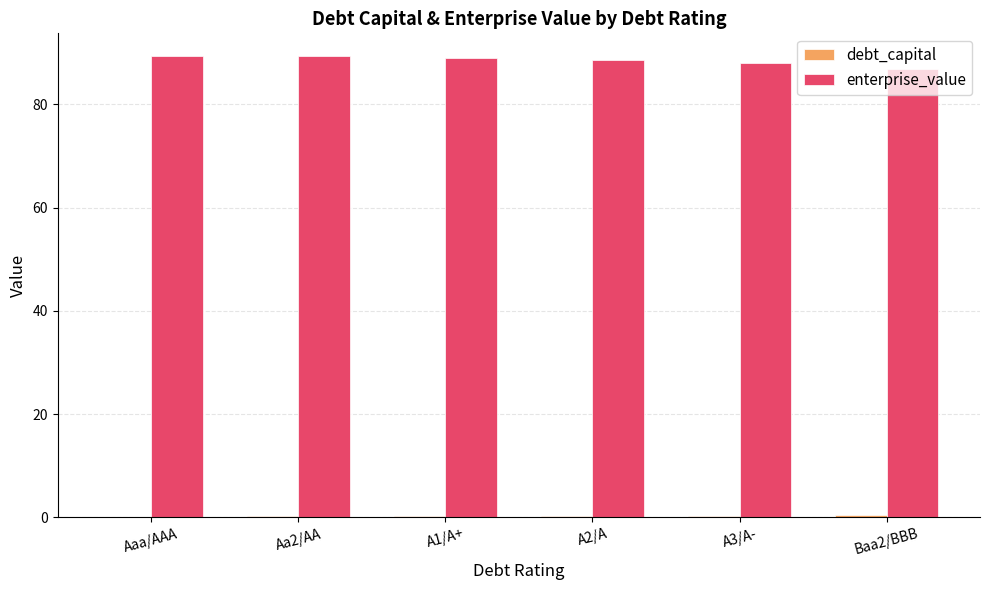

What is the highest value of the enterprise_value series?

89.3